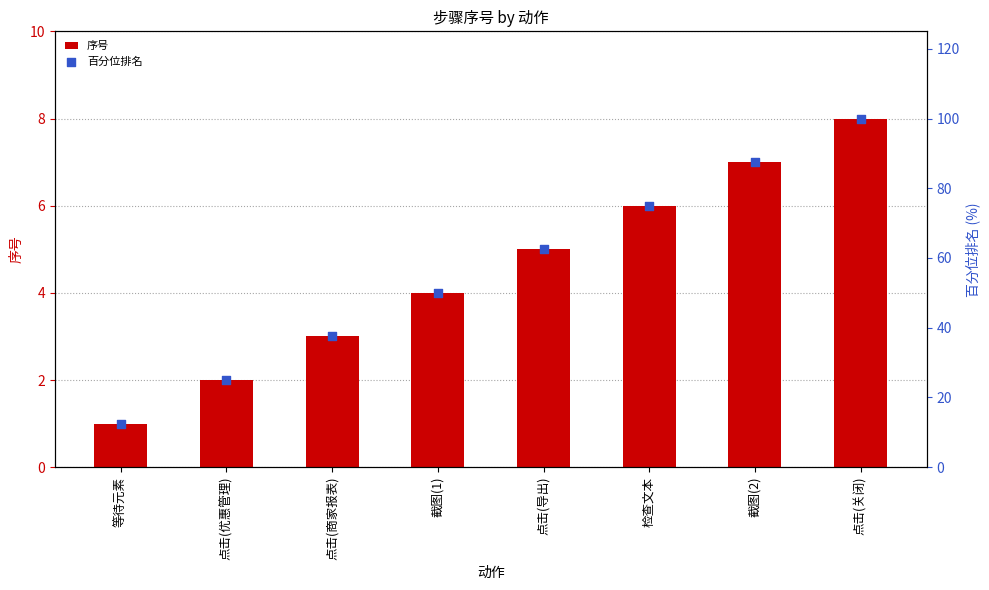

Is the value of 百分位排名 at 点击(关闭) greater than the value of 序号 at 截图(2)?

Yes